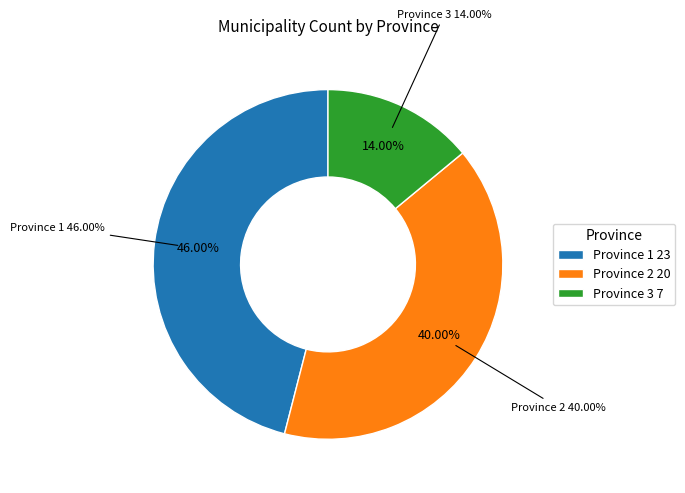

How many segments does this pie chart have?

3